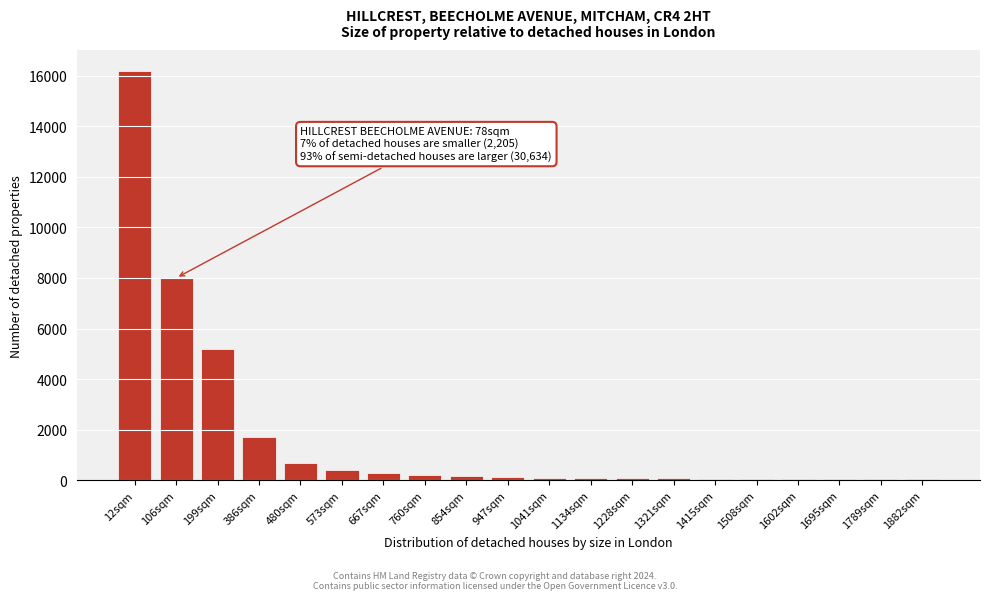

Which category has the highest value across all series?

12sqm